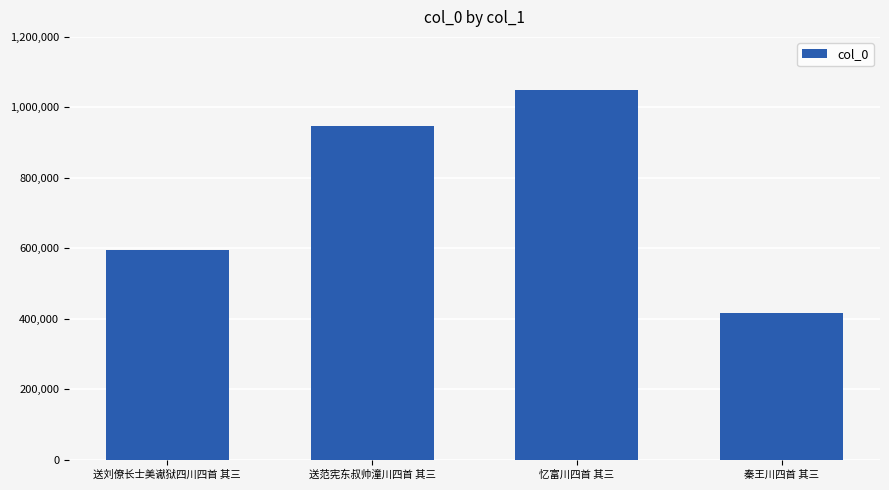

What position from the left is 送范宪东叔帅潼川四首 其三?

2